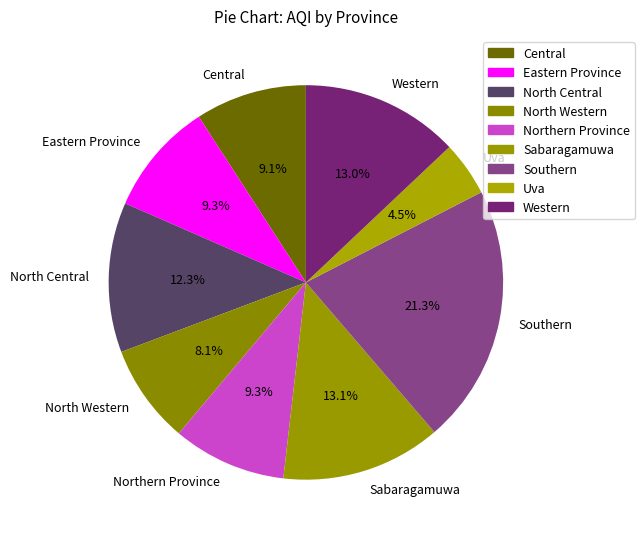

What percentage is the Eastern Province slice, to the nearest percent?

9%